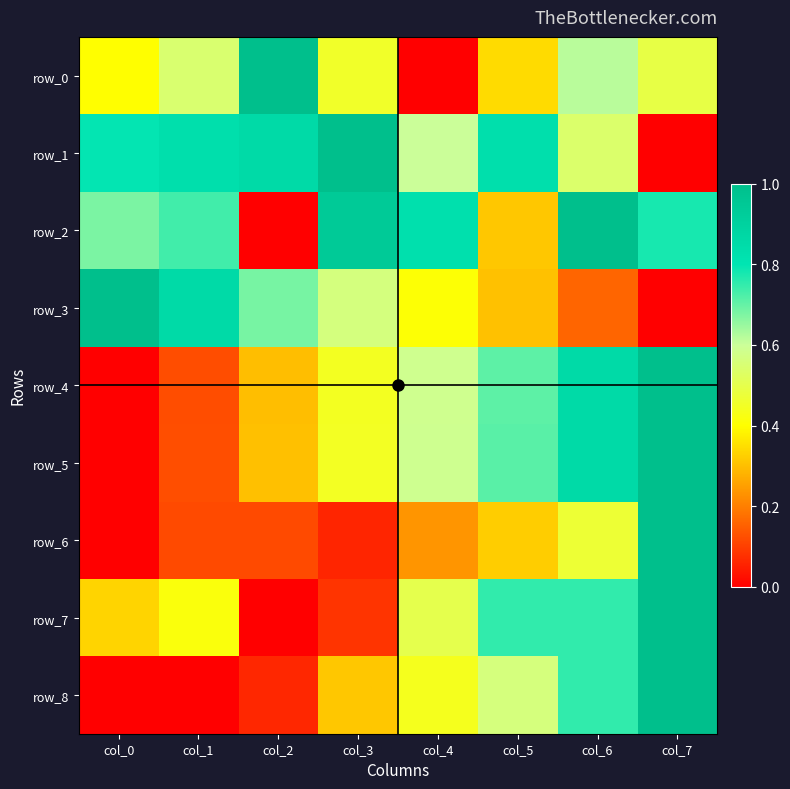

At how many categories does at least one series exceed 0?

8